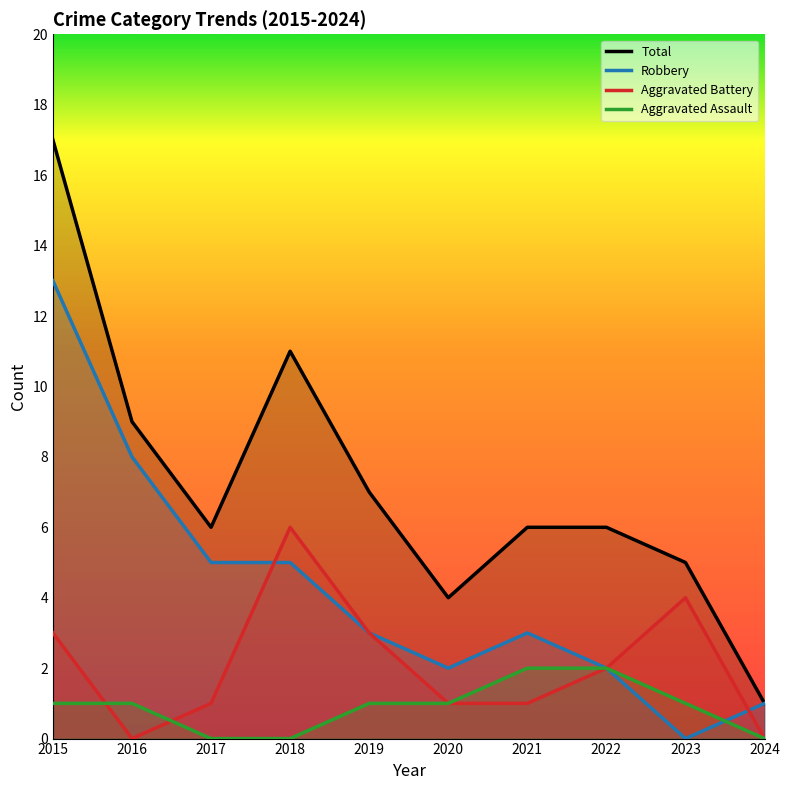

Which label corresponds to the largest value in the chart?

2015